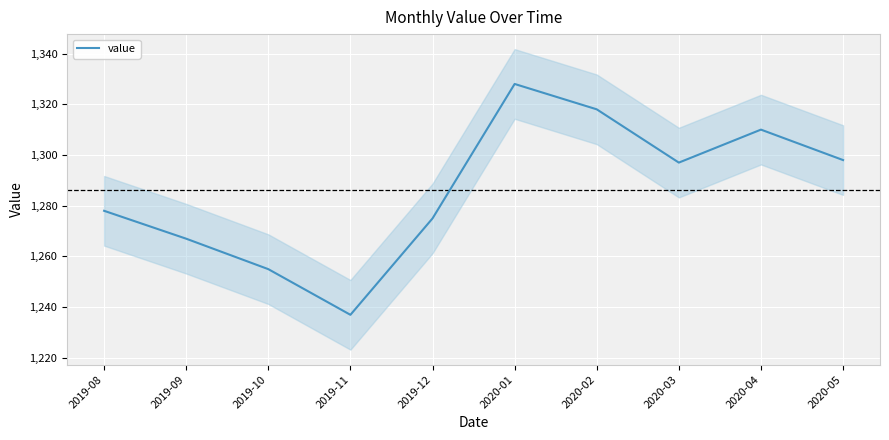

Reading left to right, list all the values displayed in this chart.

1278	1267	1255	1237	1275	1328	1318	1297	1310	1298